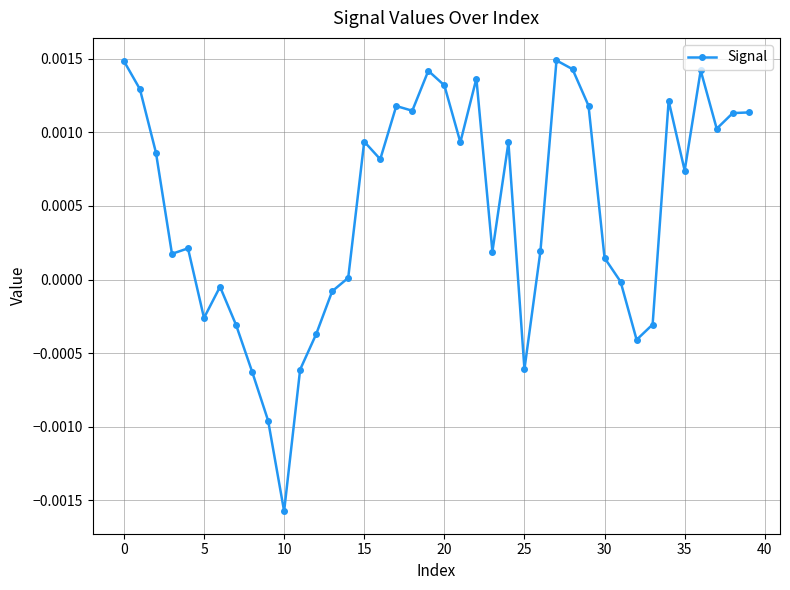

True or false: there are more than 1 points higher than both neighbors.

True